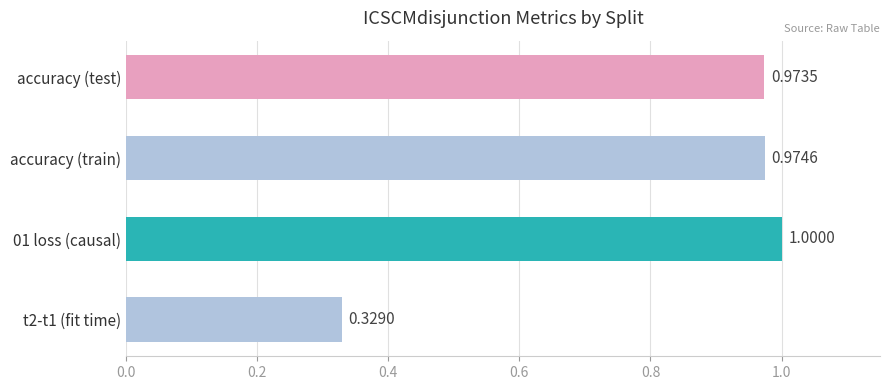

Does the chart contain stacked bars?

No